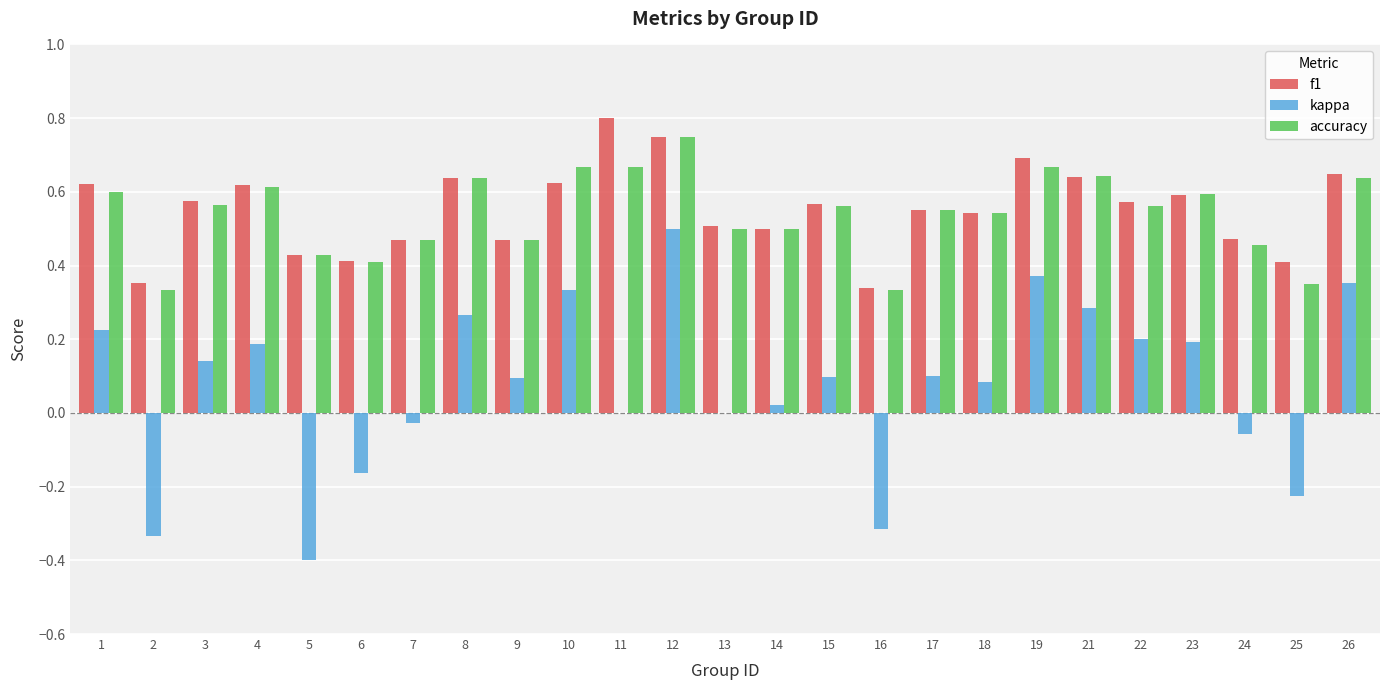

True or false: kappa has a value of 0.5 at 10.

False